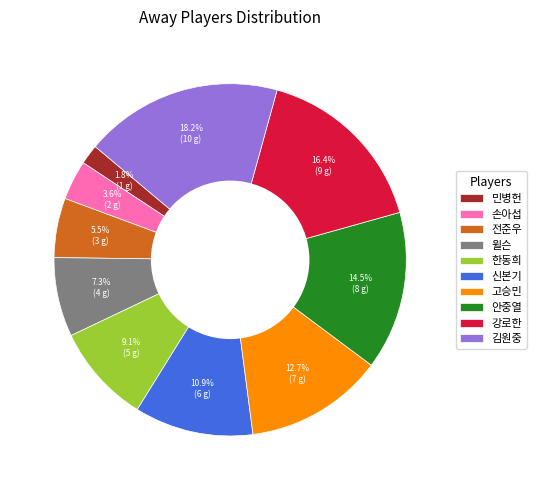

What portion of the pie excludes 김원중?

81.8%